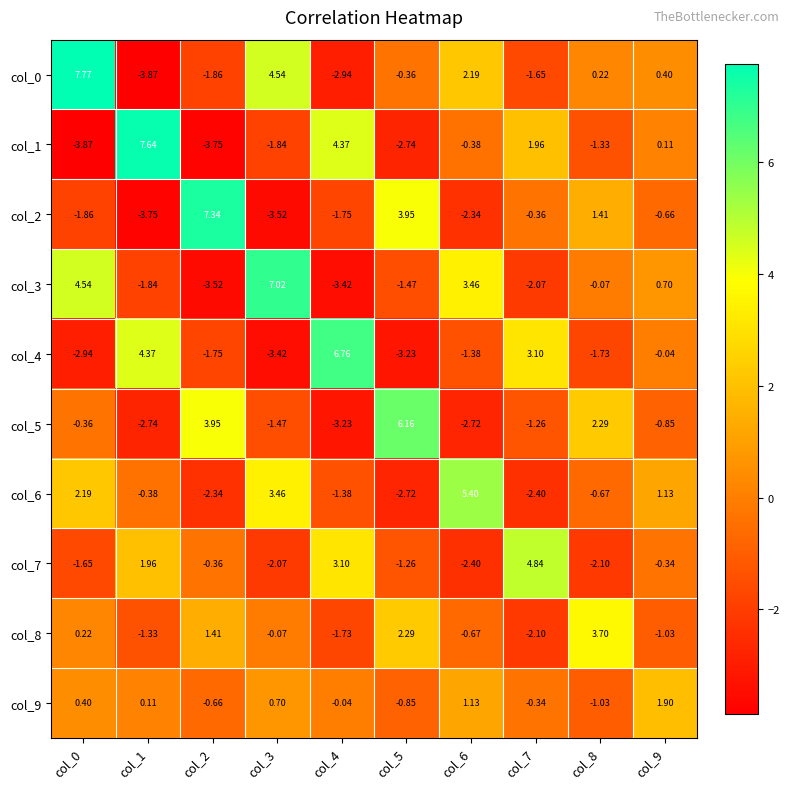

How many data points in col_7 are less than 0?

7